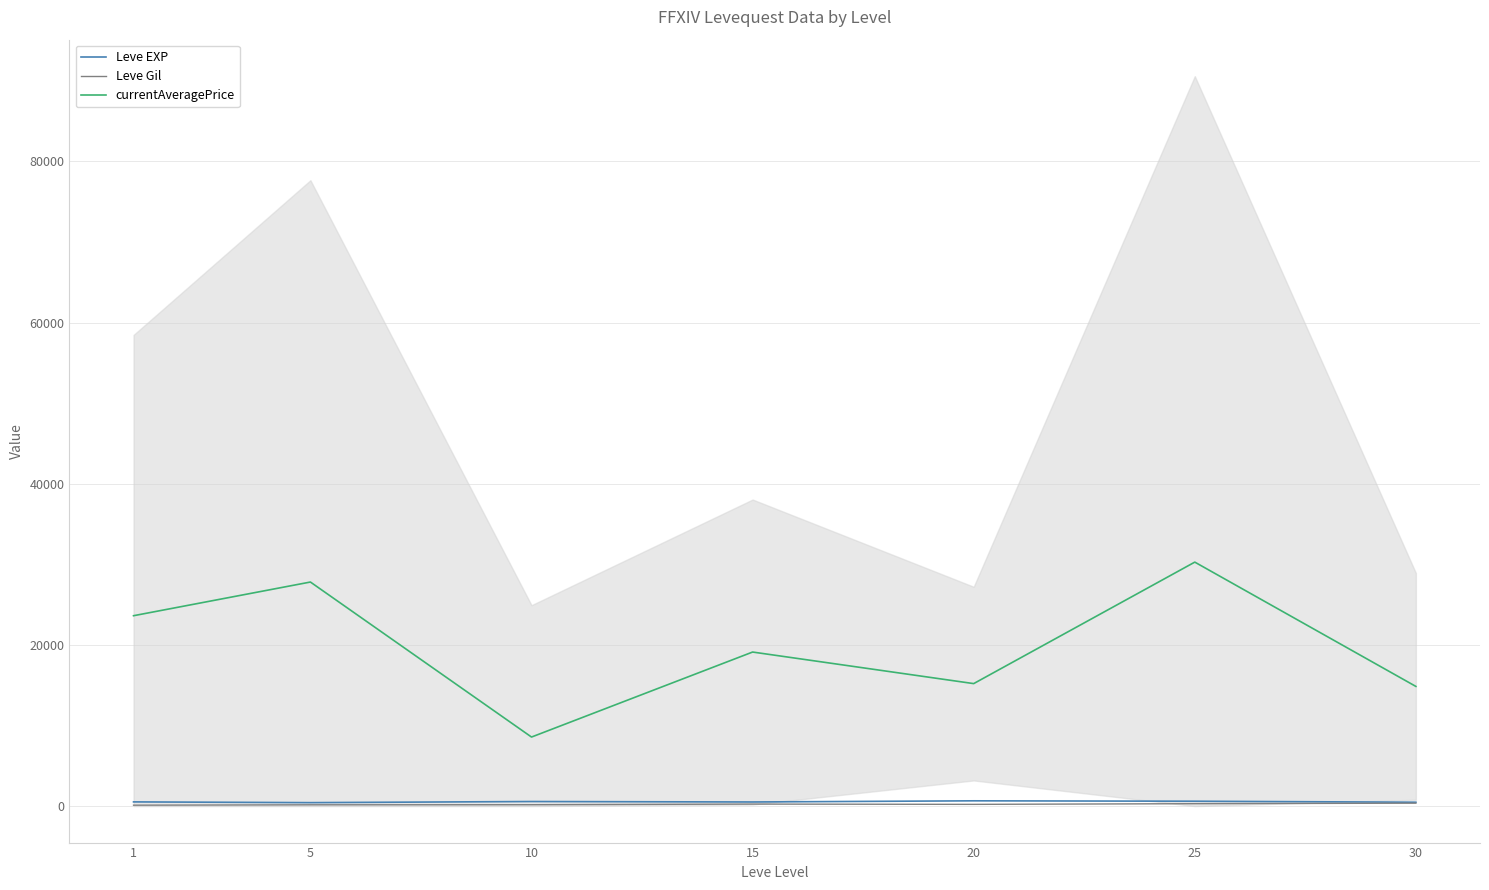

Reading right to left, what are all the values shown in this chart?

Leve EXP: 480.0	603.3	653.3	510.0	566.7	428.3	520.0
Leve Gil: 361.0	297.3	214.2	249.7	170.7	159.0	112.3
currentAveragePrice: 14851.2	30278.3	15200.3	19117.5	8568.0	27806.2	23626.8